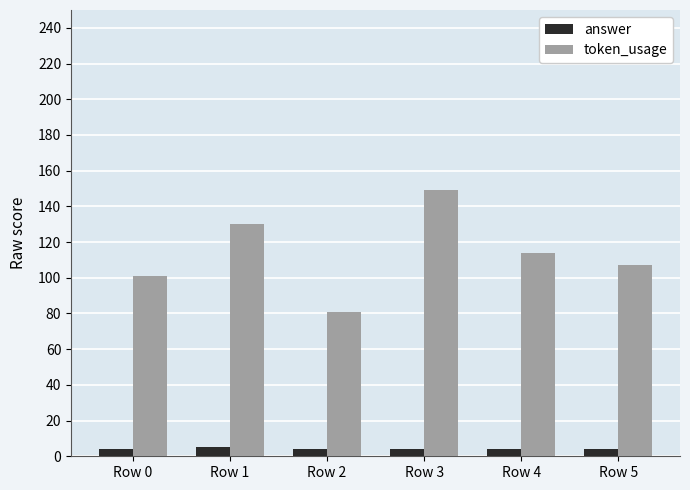

What is the maximum value for answer?

5